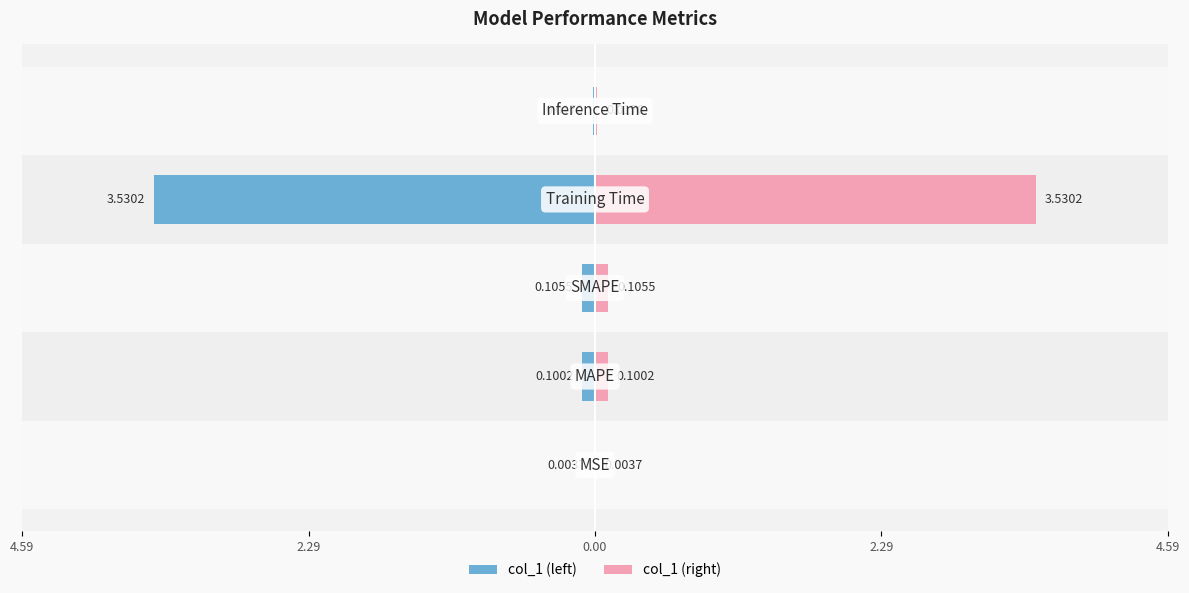

Reading left to right, what are all the values shown in this chart?

col_1 (left): -0.0	-0.1	-0.1	-3.5	-0.0
col_1 (right): 0.0	0.1	0.1	3.5	0.0